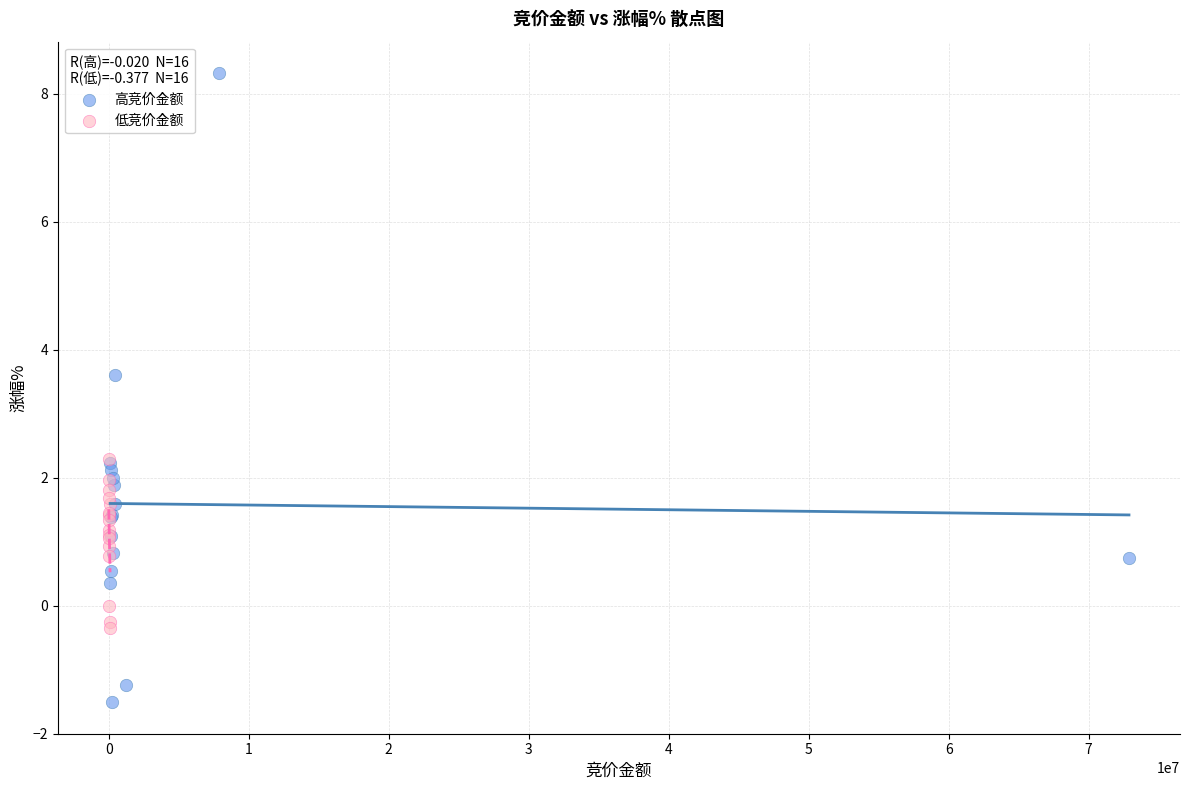

Which series reaches the maximum Y coordinate?

高竞价金额